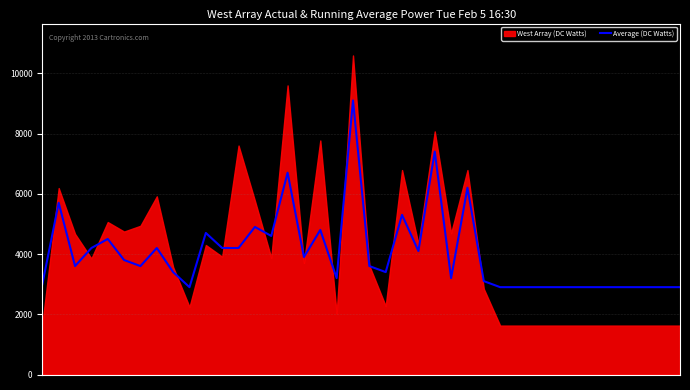

Reading left to right, extract all data points from this chart.

3000	5700	3600	4200	4500	3800	3600	4200	3400	2900	4700	4200	4200	4900	4600	6700	3900	4800	3200	9100	3600	3400	5300	4100	7400	3200	6200	3100	2900	2900	2900	2900	2900	2900	2900	2900	2900	2900	2900	2900